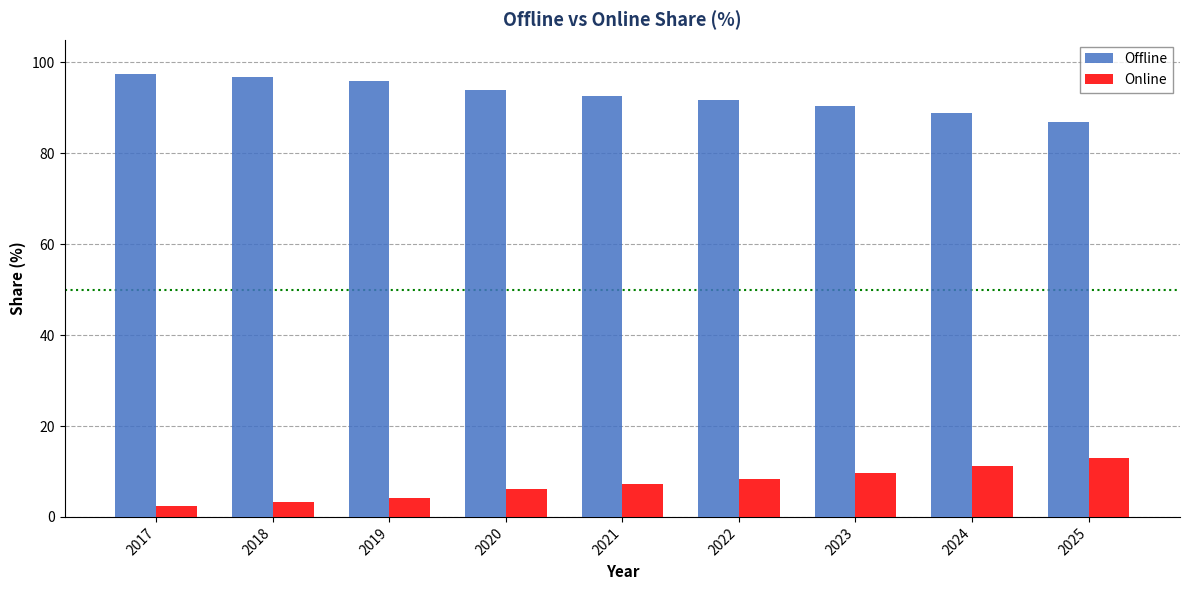

What is the minimum value for Offline?

87.0